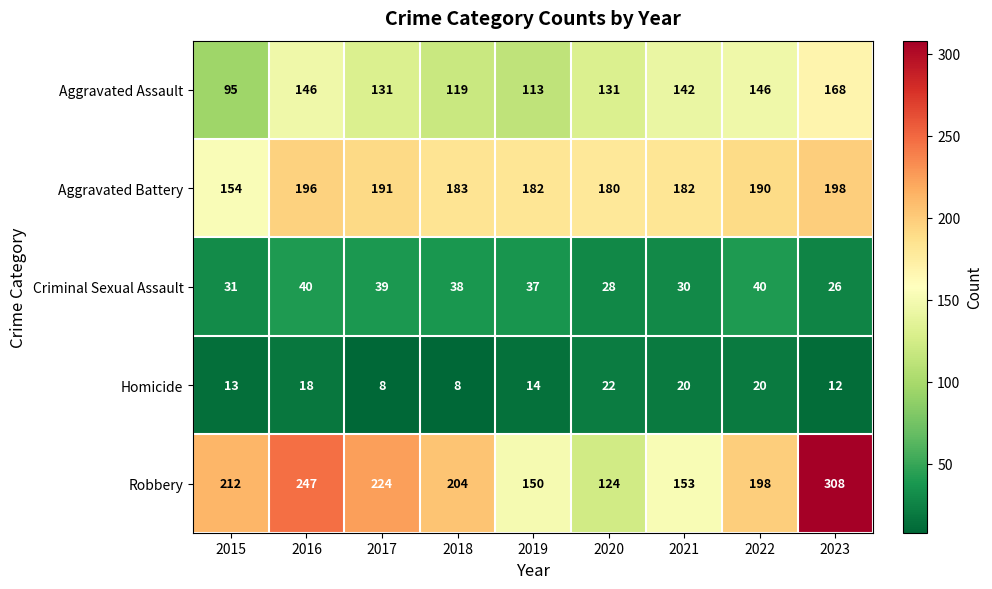

Is it true that Aggravated Assault equals 95 at 2015?

True